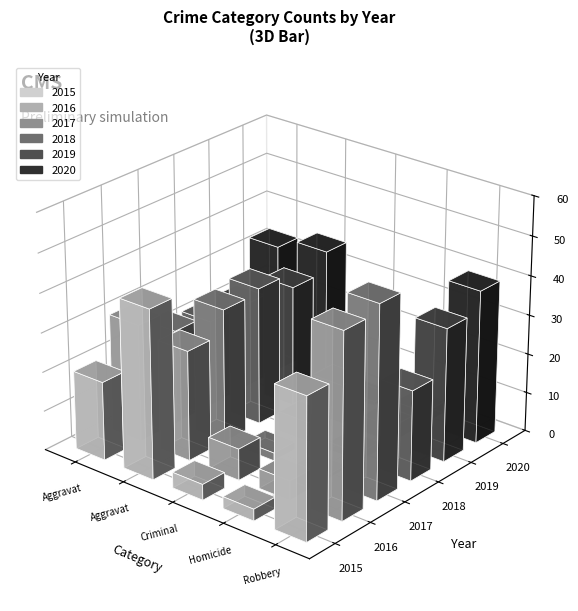

What is the sum of all 2018 values?

87